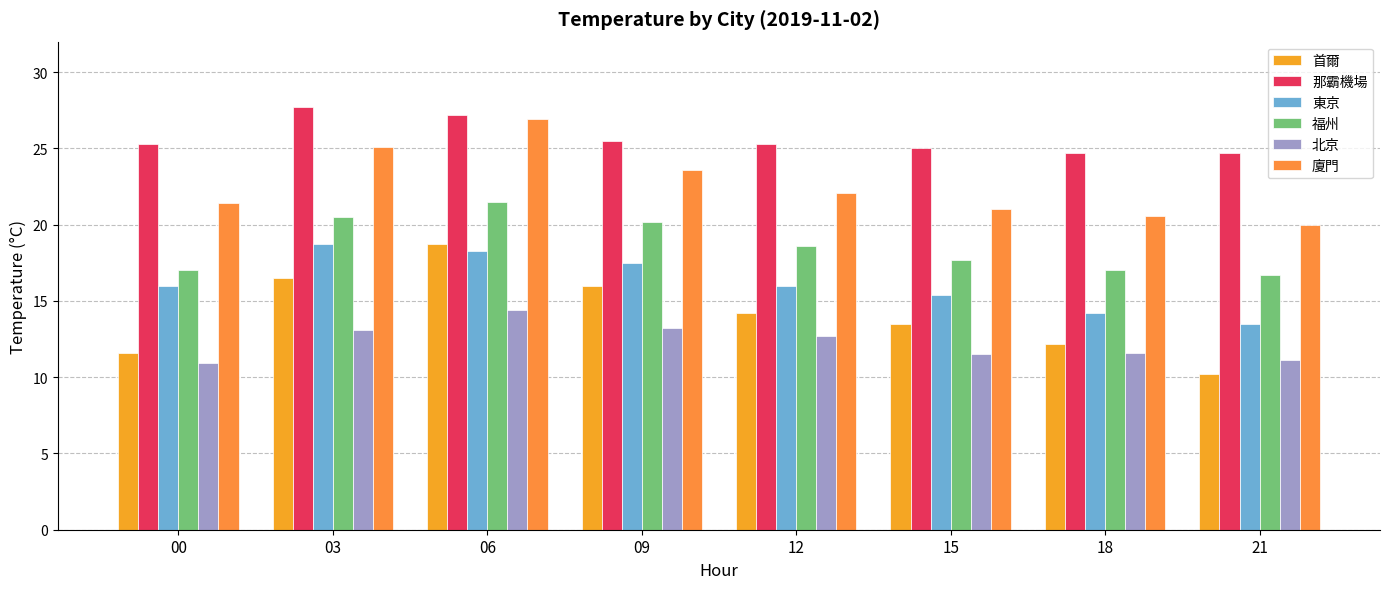

How many groups of bars are there?

8